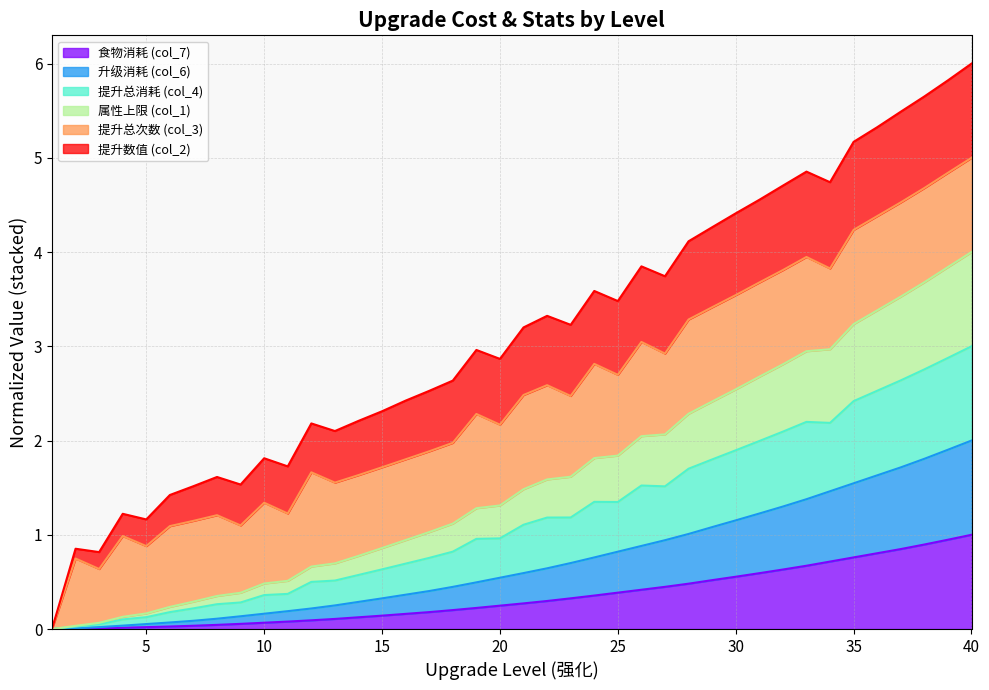

What is the highest value of the 食物消耗 (col_7) series?

1.0